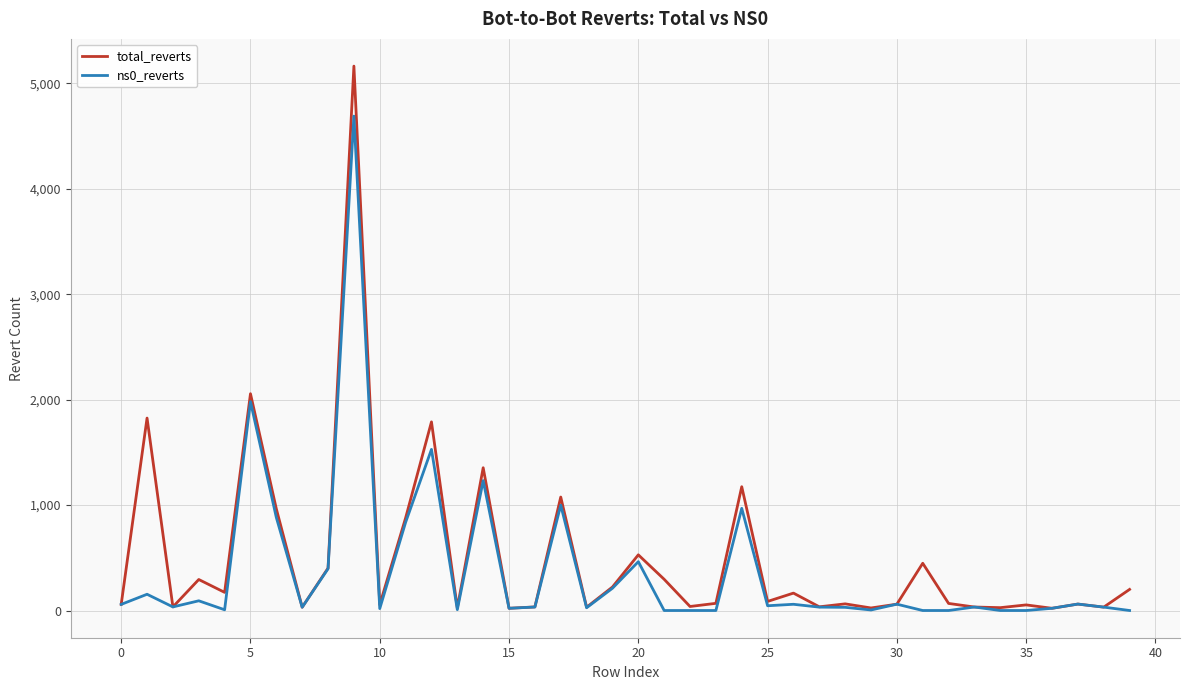

Rank the series by their maximum value, from highest to lowest.

total_reverts, ns0_reverts